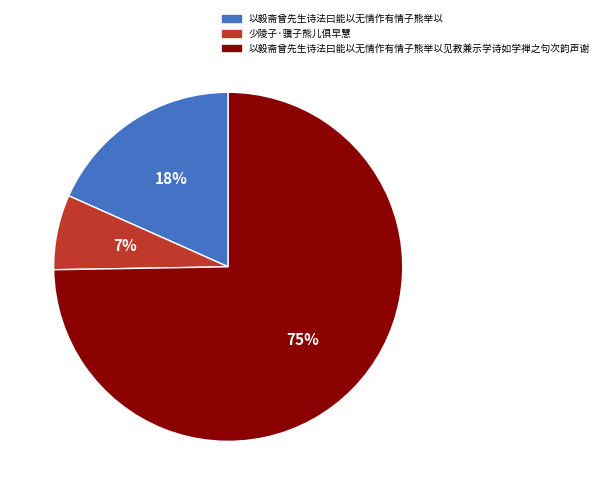

To the nearest percent, what portion does 少陵子·骥子熊儿俱早慧 represent?

7%